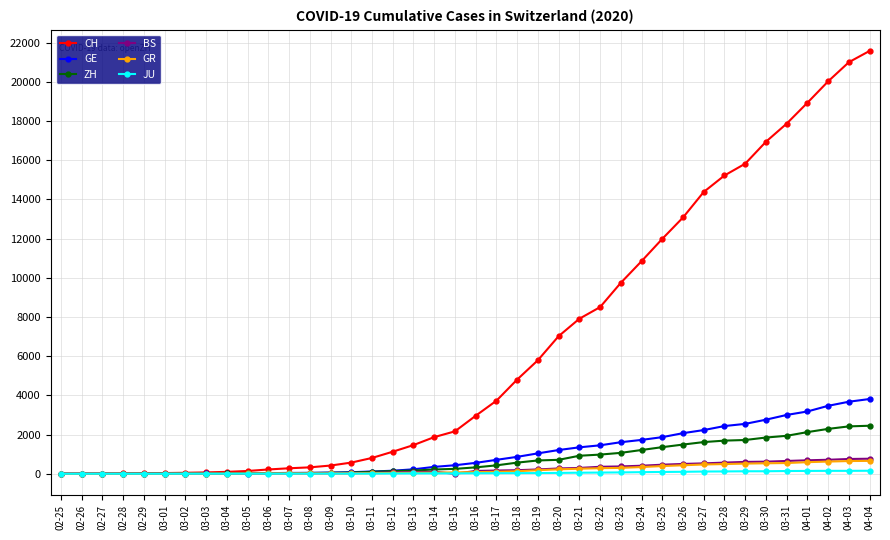

Between 03-12 and 03-21, which series saw the biggest shift?

CH